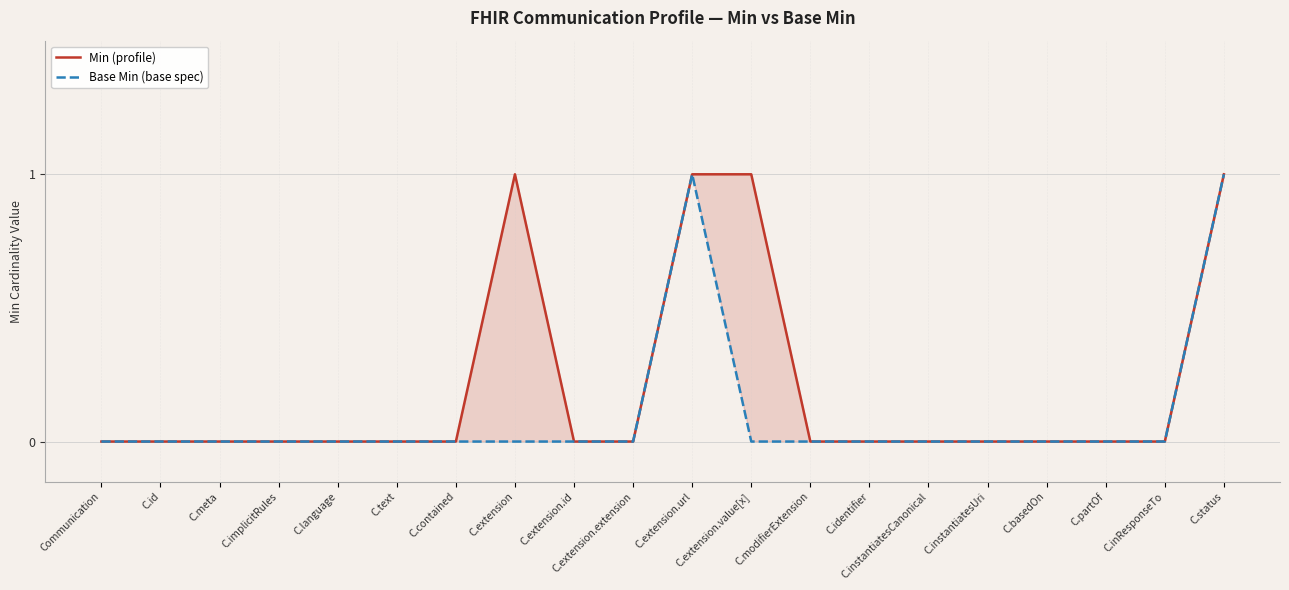

Rank the categories by Base Min (base spec) value from highest to lowest.

C.extension.url, C.status, Communication, C.id, C.meta, C.implicitRules, C.language, C.text, C.contained, C.extension, C.extension.id, C.extension.extension, C.extension.value[x], C.modifierExtension, C.identifier, C.instantiatesCanonical, C.instantiatesUri, C.basedOn, C.partOf, C.inResponseTo